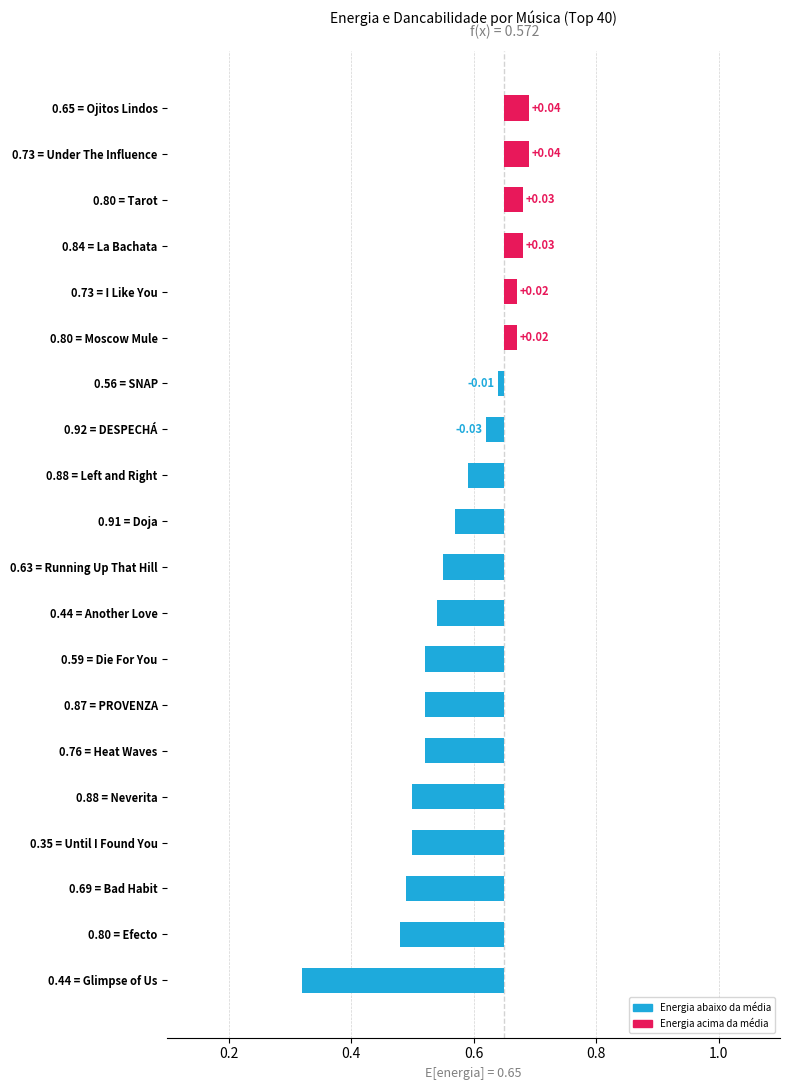

Which has a higher value, 0.84 = La Bachata or 0.59 = Die For You?

0.84 = La Bachata